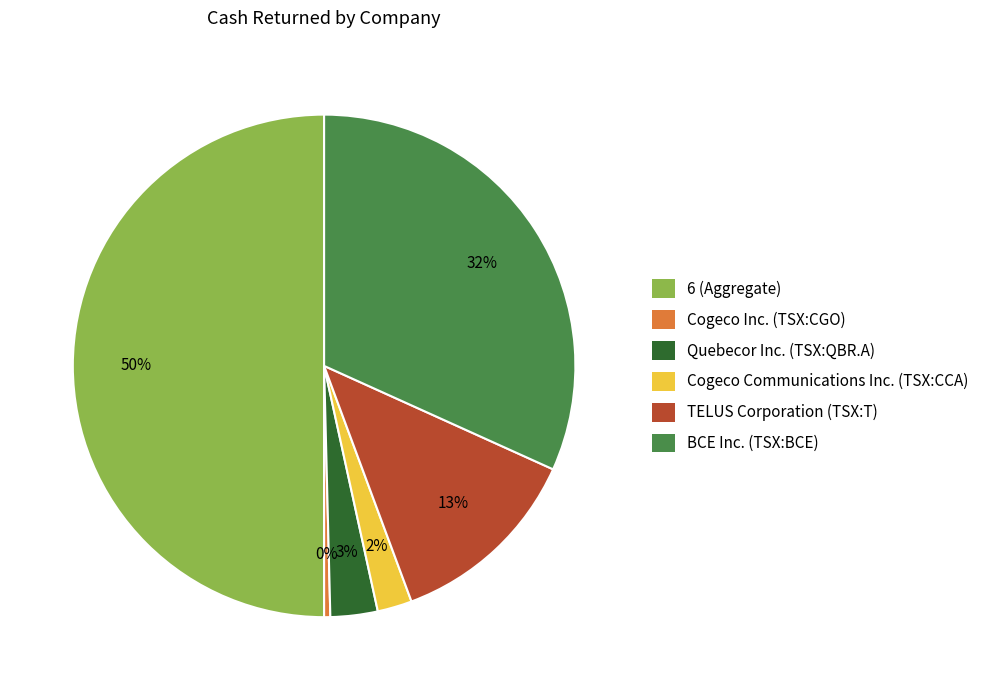

Which category has the smallest portion of the pie?

Cogeco Inc. (TSX:CGO)